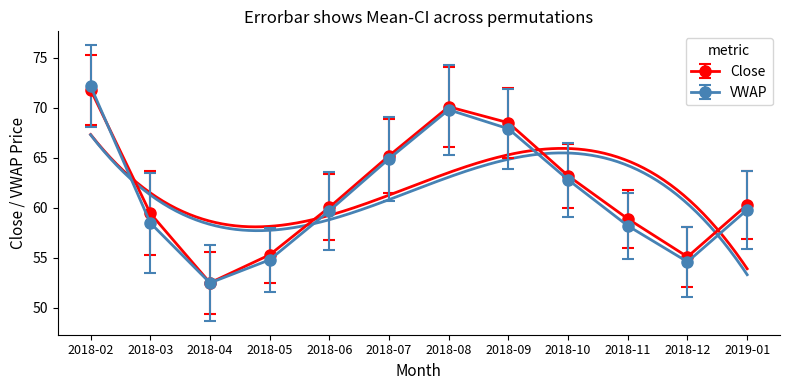

How many lines are shown in the chart?

2